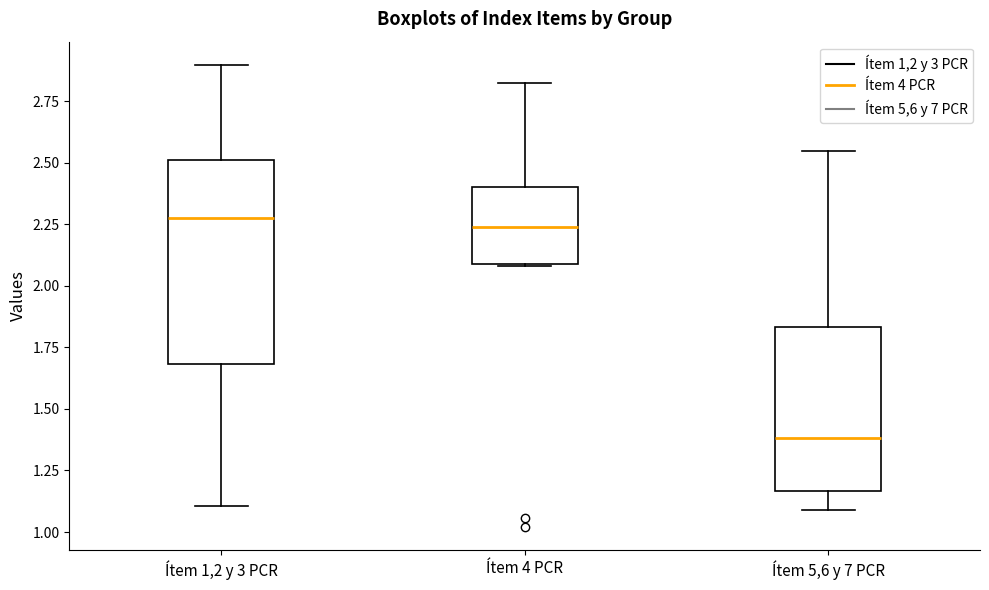

Which box's median line is the lowest?

Ítem 5,6 y 7 PCR